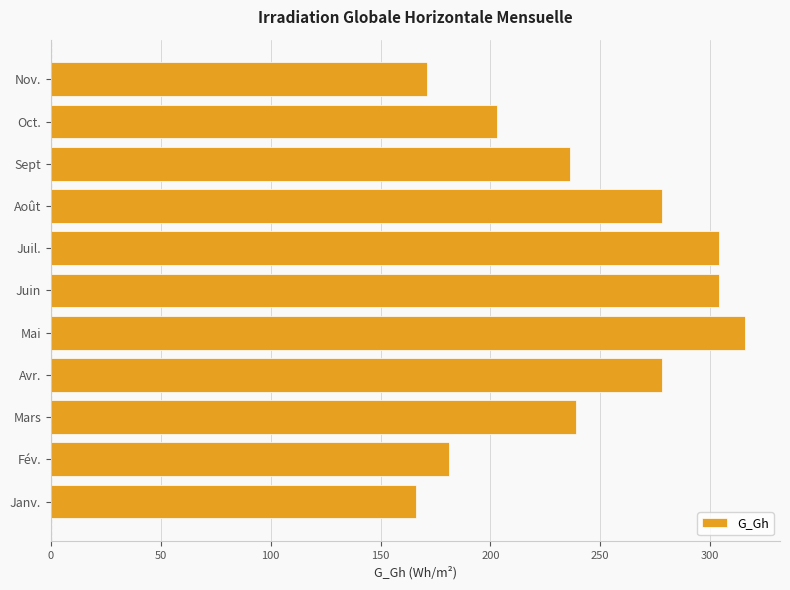

How many bars are there in total?

11